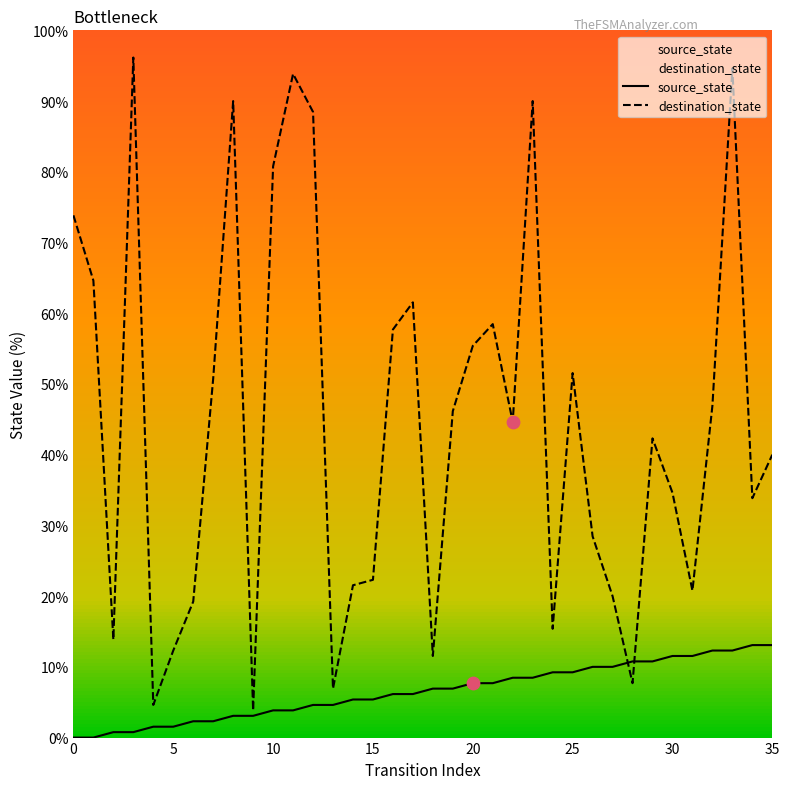

Which series has the largest total across all categories?

destination_state